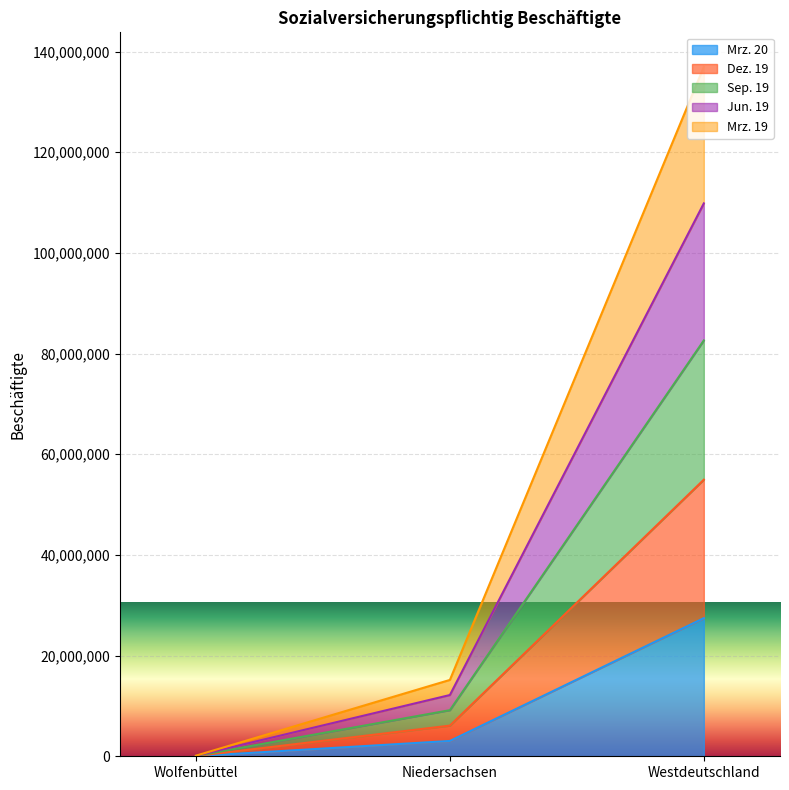

Is the value of Jun. 19 at Wolfenbüttel greater than the value of Mrz. 19 at Niedersachsen?

No